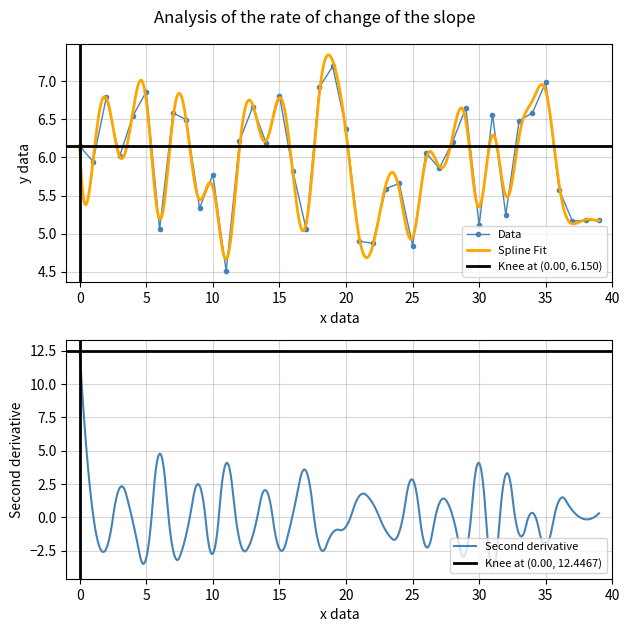

What is the value of the Lable1 point at the 30th from the left?

6.7